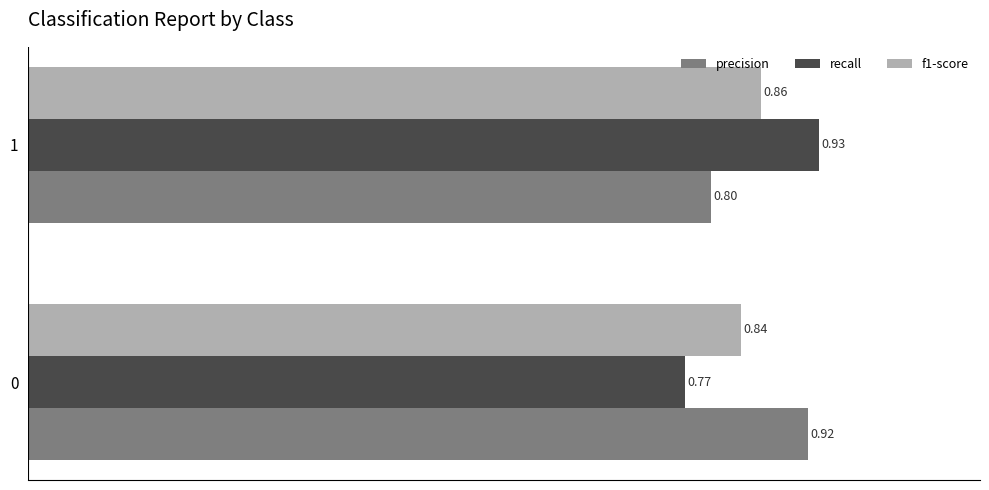

Which series has the largest total across all categories?

precision